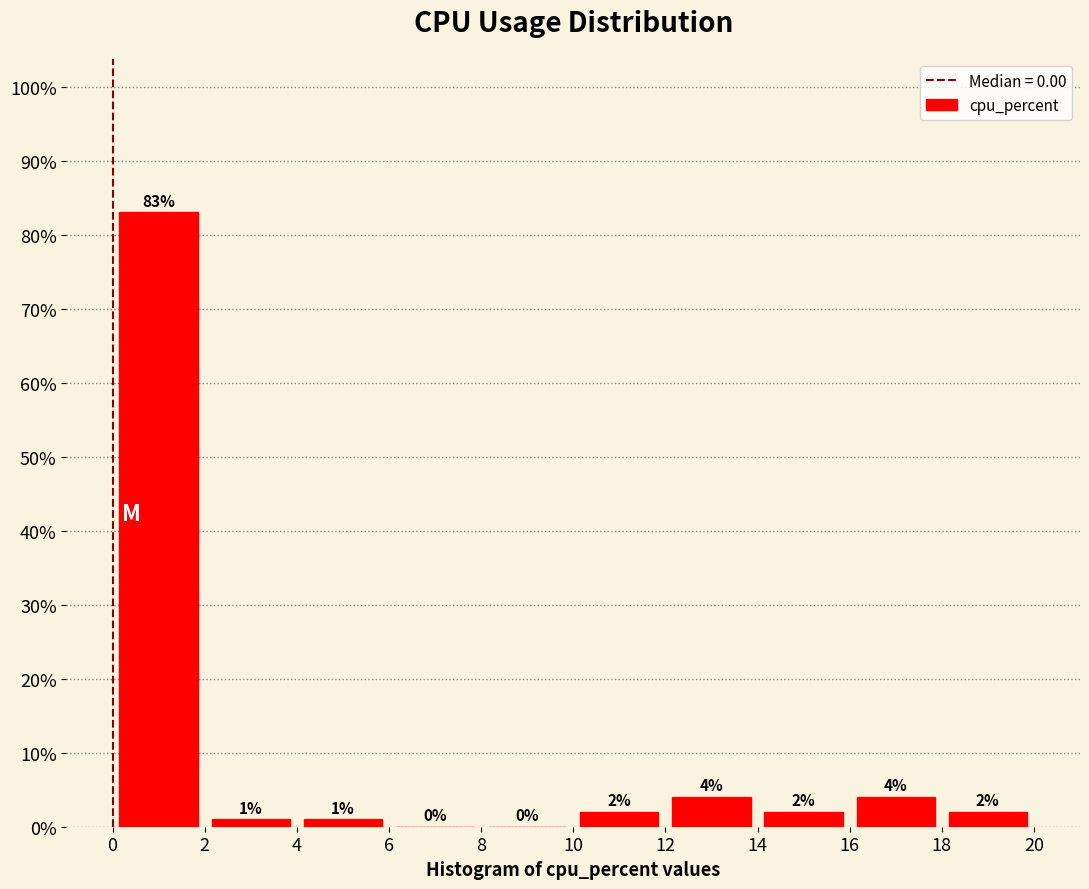

Reading left to right, list every bar in this chart as the range it spans on the x-axis followed by its height.

0 to 2: 83
2 to 4: 1
4 to 6: 1
6 to 8: 0
8 to 10: 0
10 to 12: 2
12 to 14: 4
14 to 16: 2
16 to 18: 4
18 to 20: 2